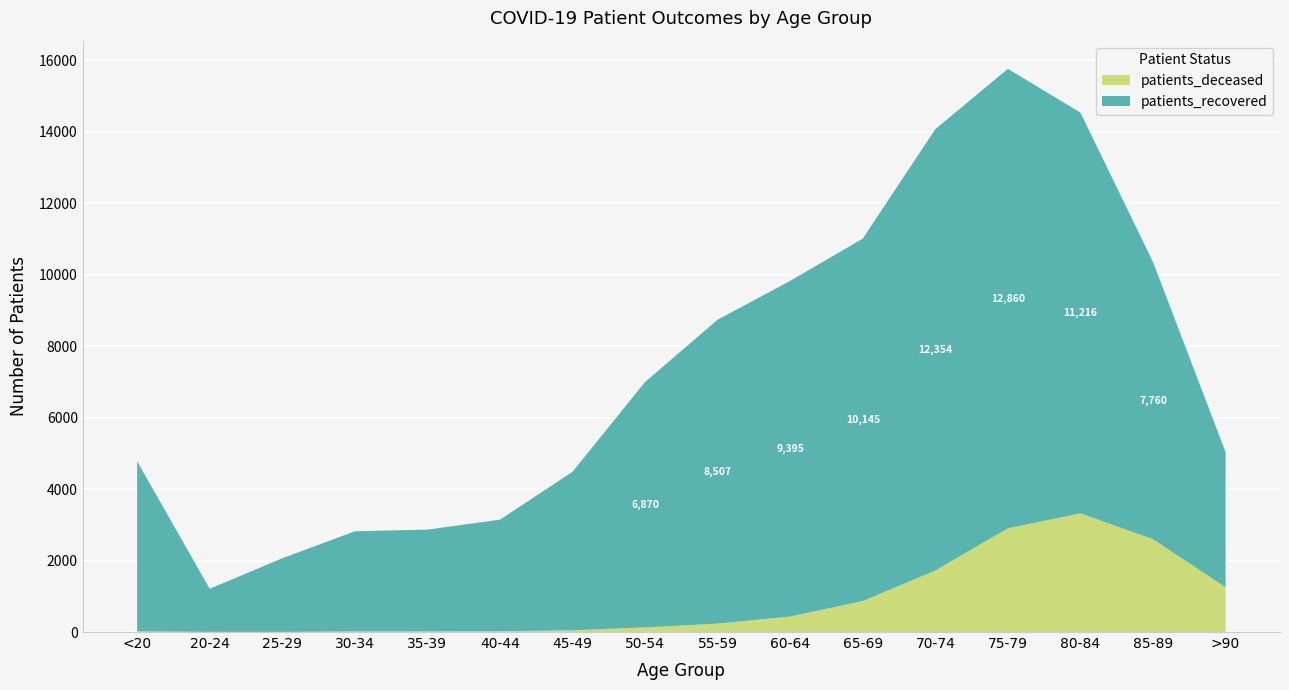

Reading left to right, transcribe all the data shown in this chart.

patients_recovered: 4757	1206	2062	2802	2849	3120	4436	6870	8507	9395	10145	12354	12860	11216	7760	3781
patients_deceased: 19	4	3	17	18	24	49	129	235	434	867	1721	2904	3322	2597	1255